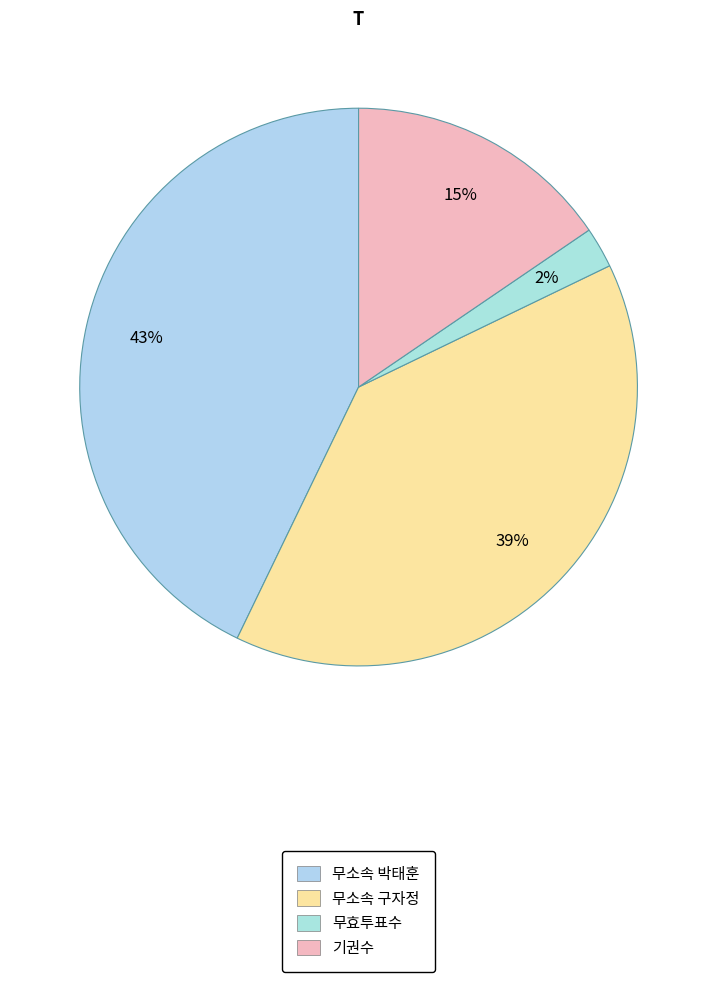

How many slices are in this pie chart?

4